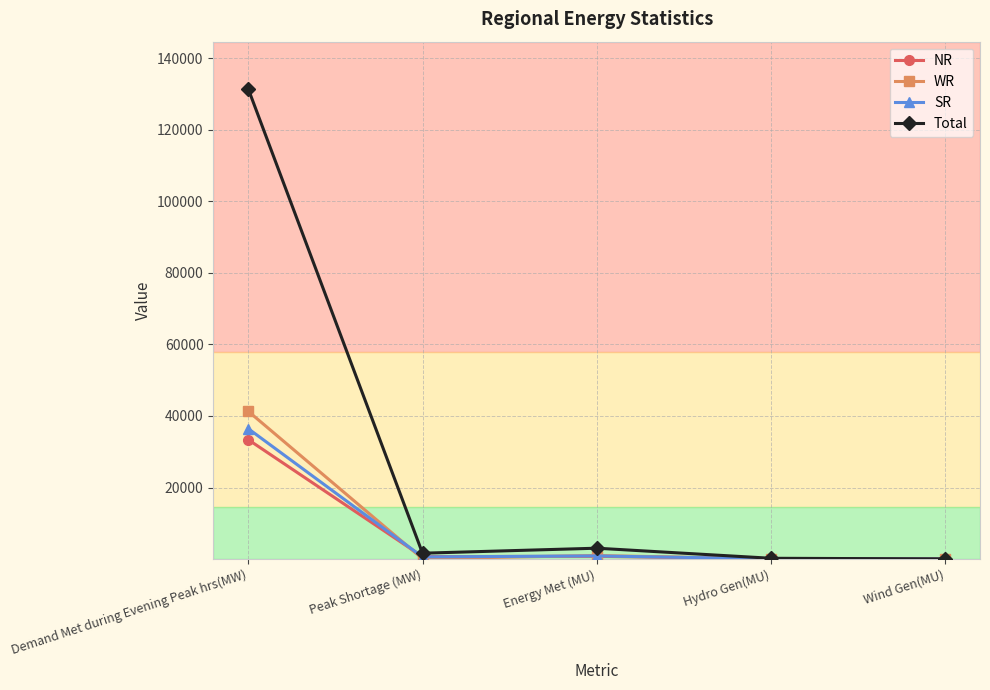

The NR series shows 58135 at Demand Met during Evening Peak hrs(MW). True or false?

False